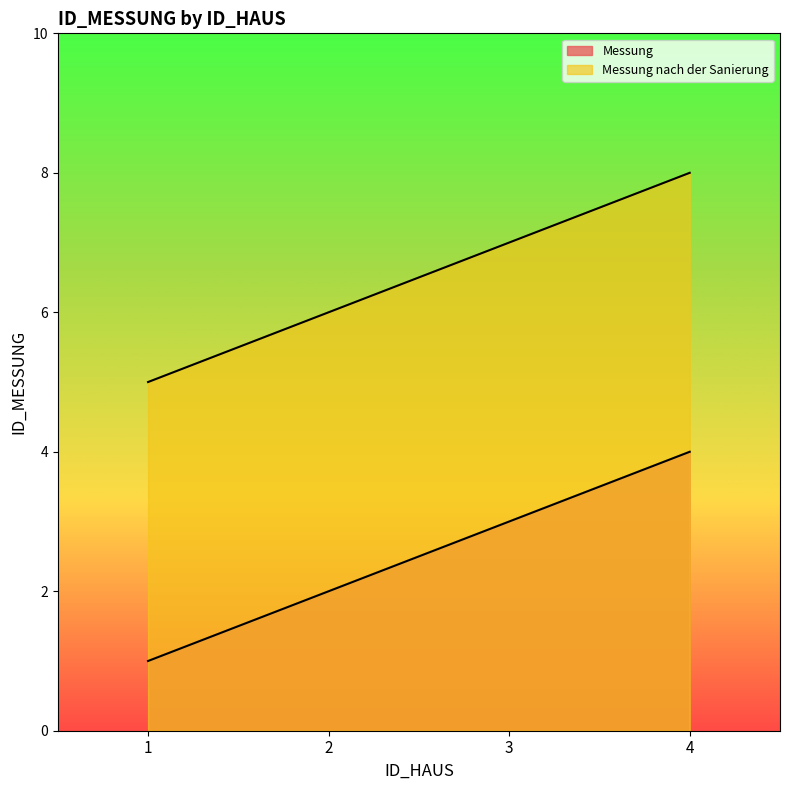

How many Messung nach der Sanierung values are between 6 and 8?

3